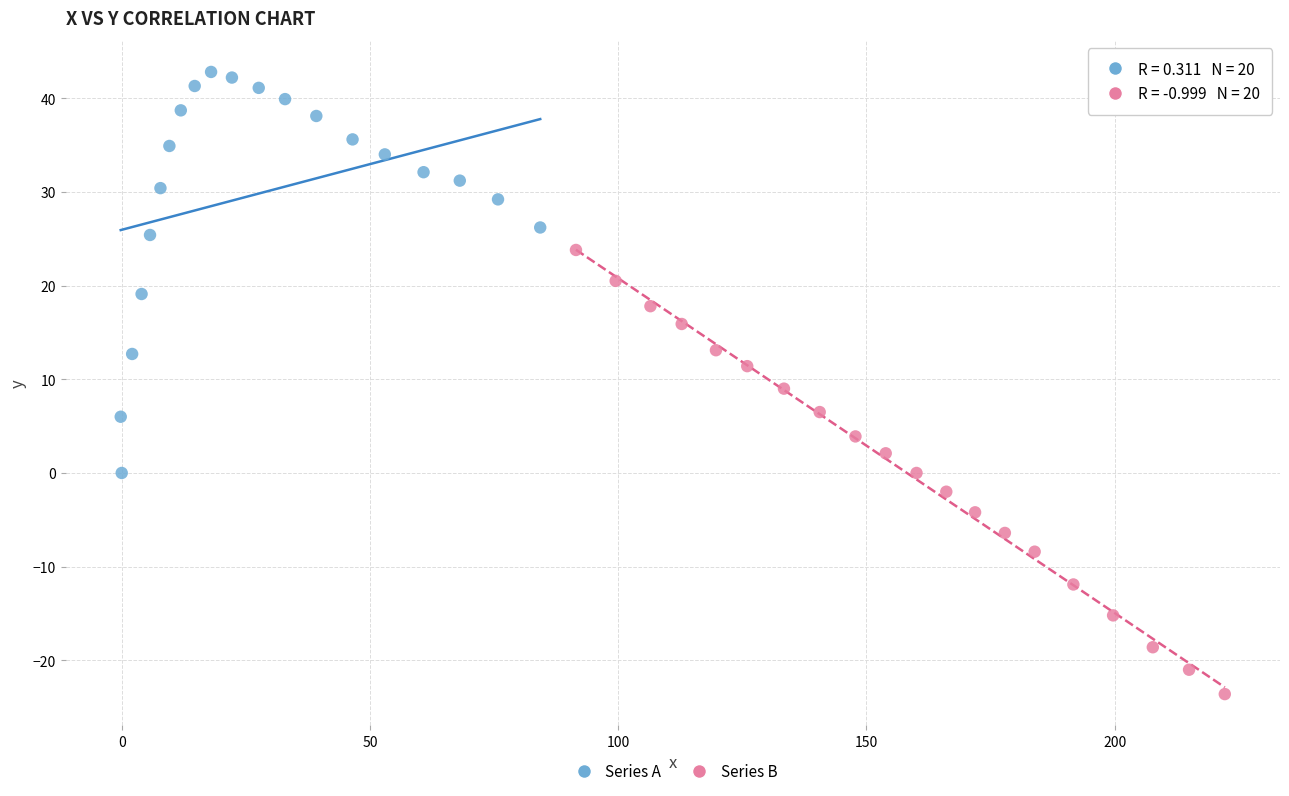

Which series contains the lowest Y value?

Series B